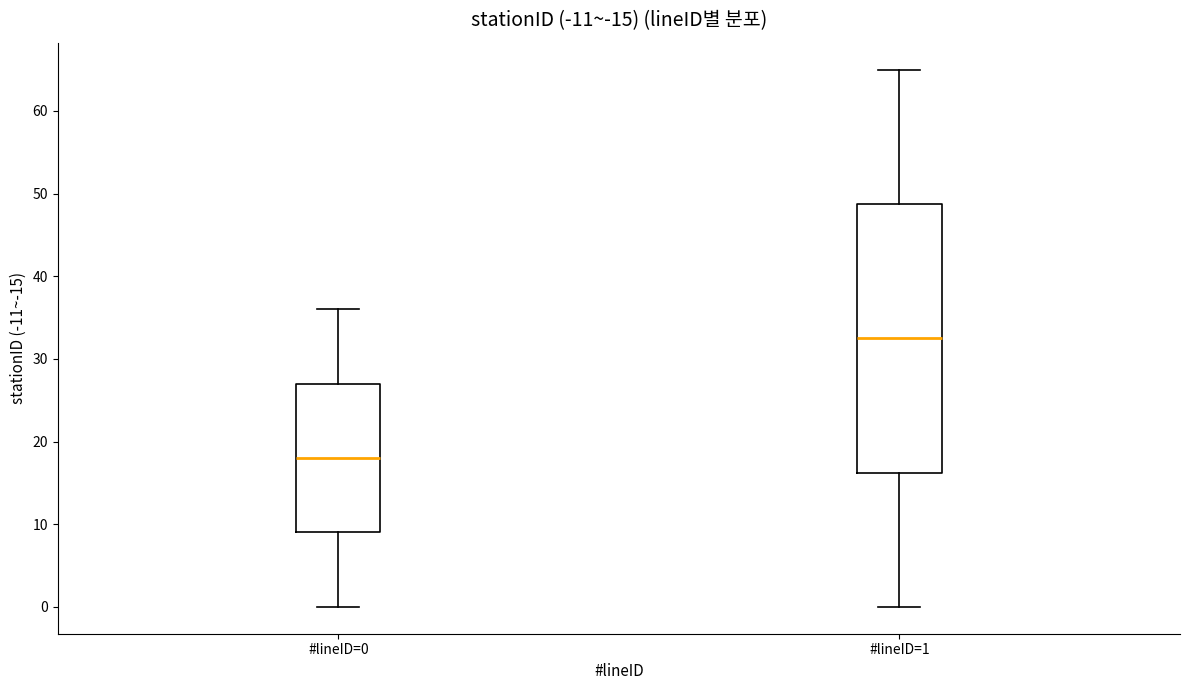

Reading left to right, read every box against the y-axis: the position of its median line, the range the box covers, and the ends of its whiskers. The values are not printed on the chart, so give them approximately, as read against the axis.

#lineID=0: median 18, box 9 to 27, whiskers 0 to 36
#lineID=1: median 33, box 16 to 49, whiskers 0 to 65